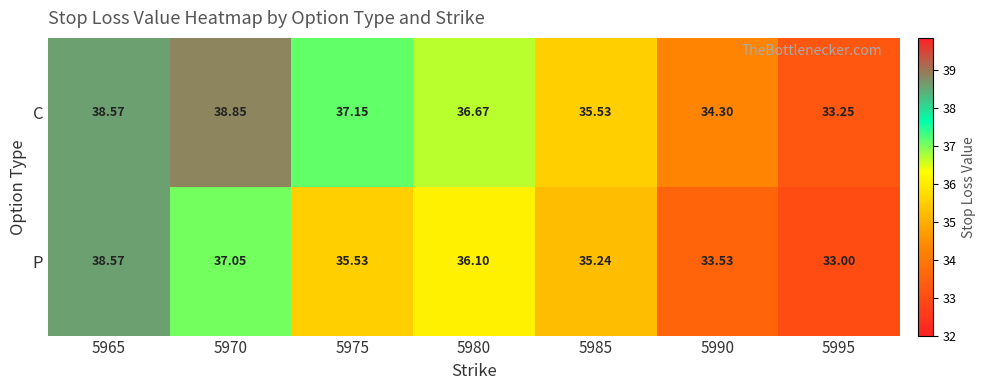

Rank the series at 5995 from highest to lowest value.

C, P